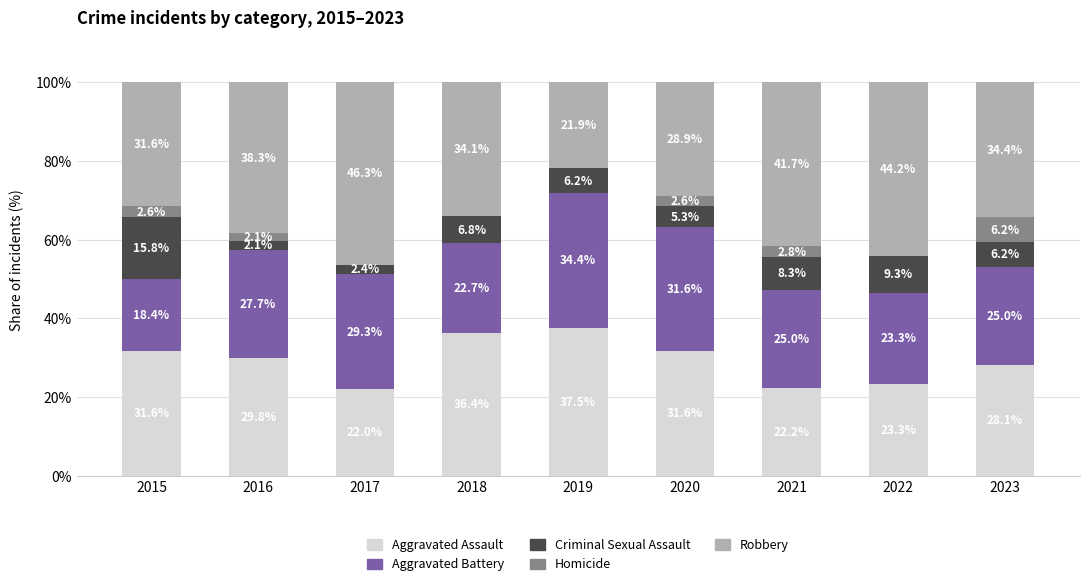

Count the number of categories in the chart.

9